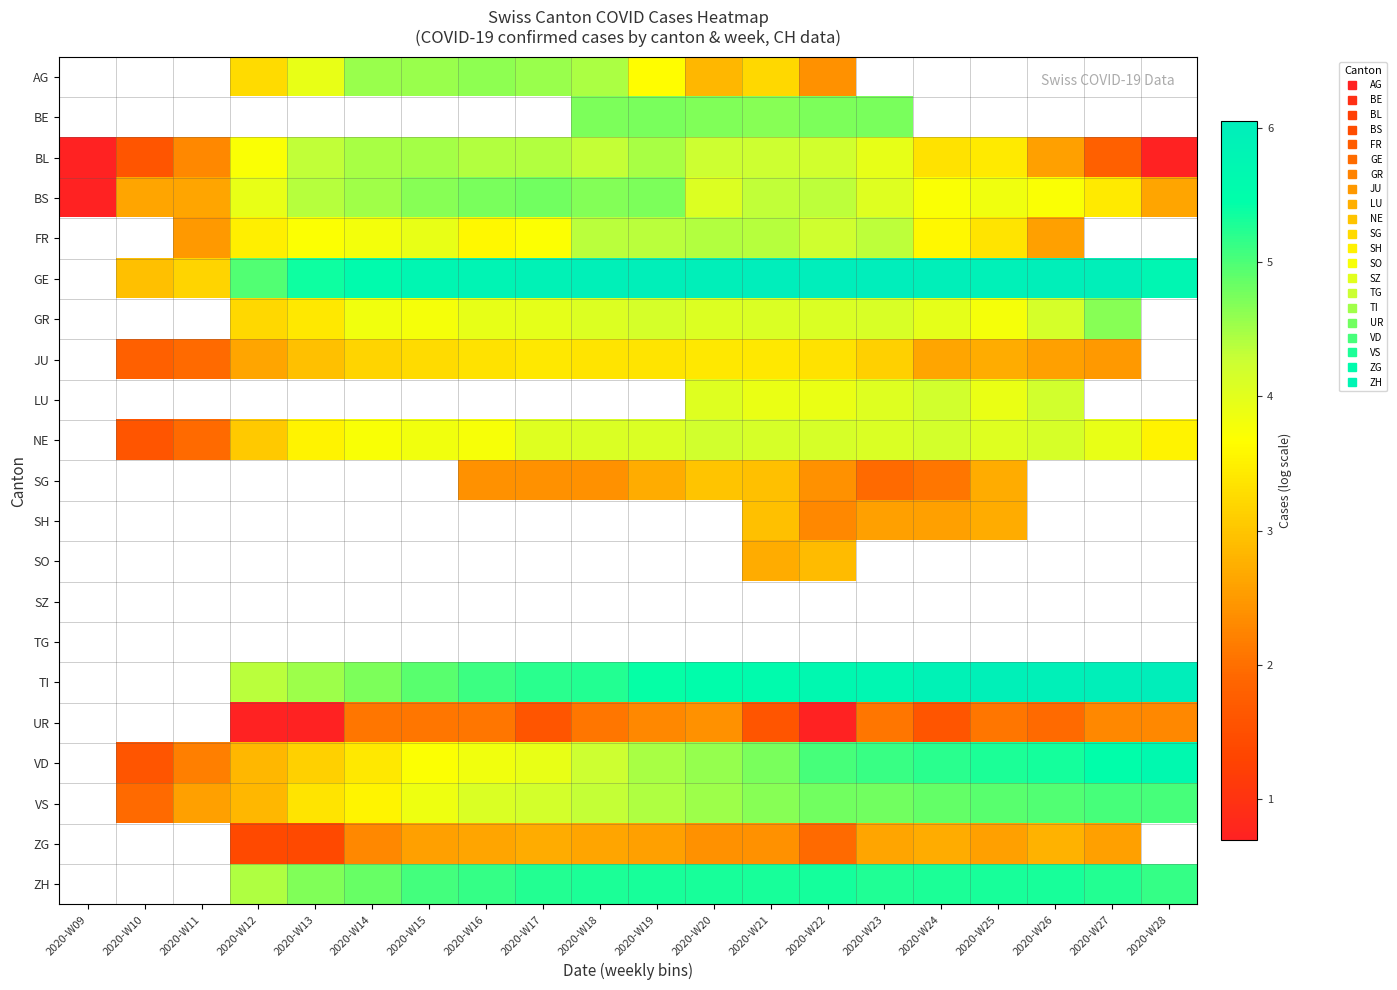

How many series are shown in this chart?

21